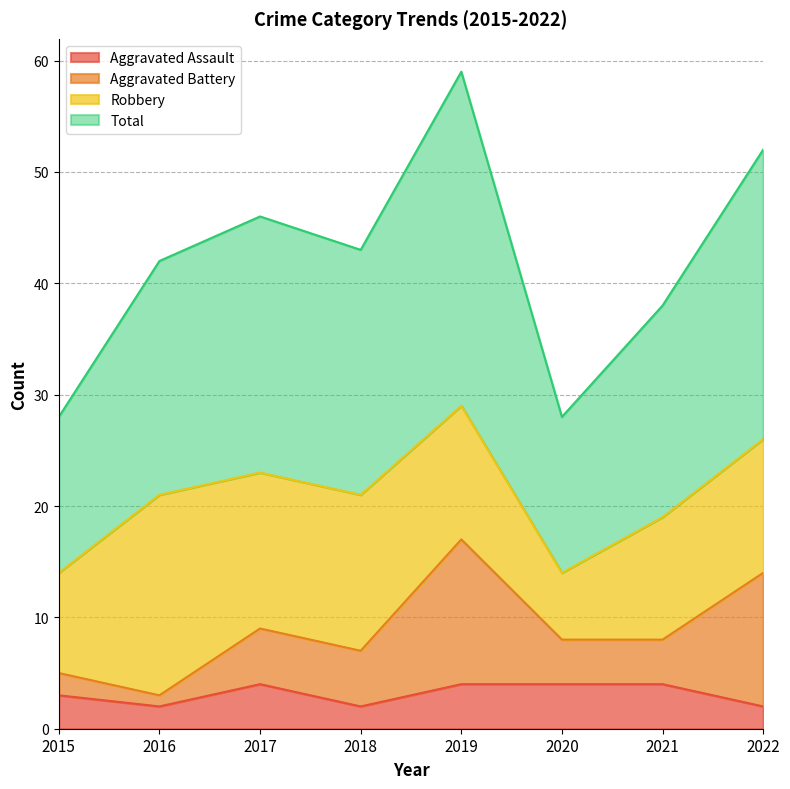

How many categories are shown in the chart?

8